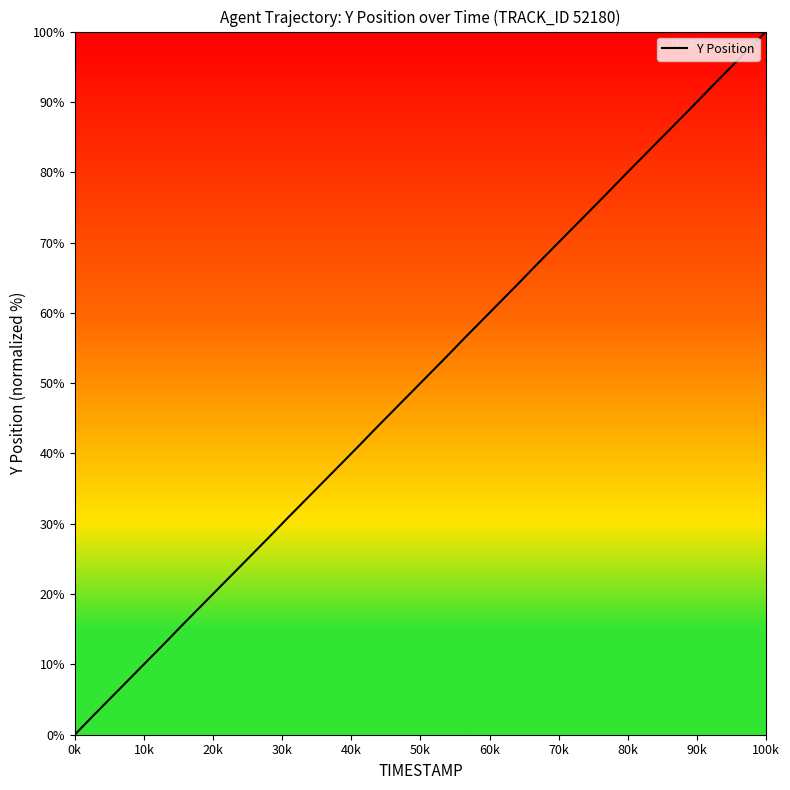

What is the maximum value shown in the chart?

100.0